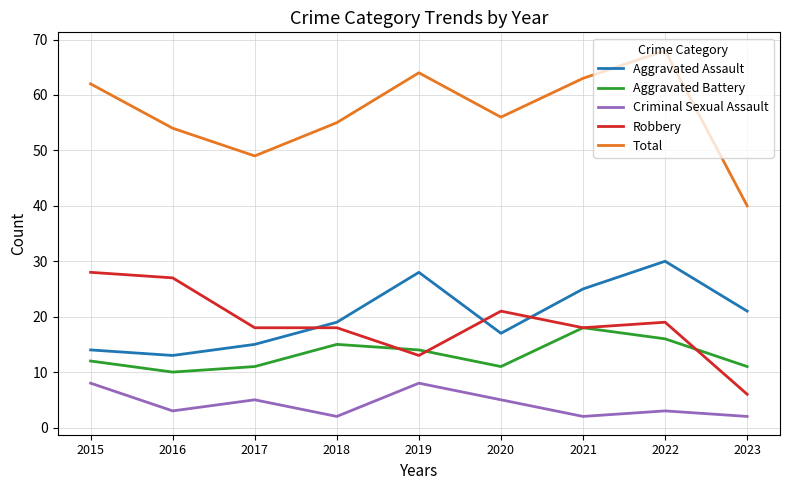

Reading left to right, extract all data points from this chart.

Aggravated Assault: 2015=14	2016=13	2017=15	2018=19	2019=28	2020=17	2021=25	2022=30	2023=21
Aggravated Battery: 2015=12	2016=10	2017=11	2018=15	2019=14	2020=11	2021=18	2022=16	2023=11
Criminal Sexual Assault: 2015=8	2016=3	2017=5	2018=2	2019=8	2020=5	2021=2	2022=3	2023=2
Robbery: 2015=28	2016=27	2017=18	2018=18	2019=13	2020=21	2021=18	2022=19	2023=6
Total: 2015=62	2016=54	2017=49	2018=55	2019=64	2020=56	2021=63	2022=68	2023=40